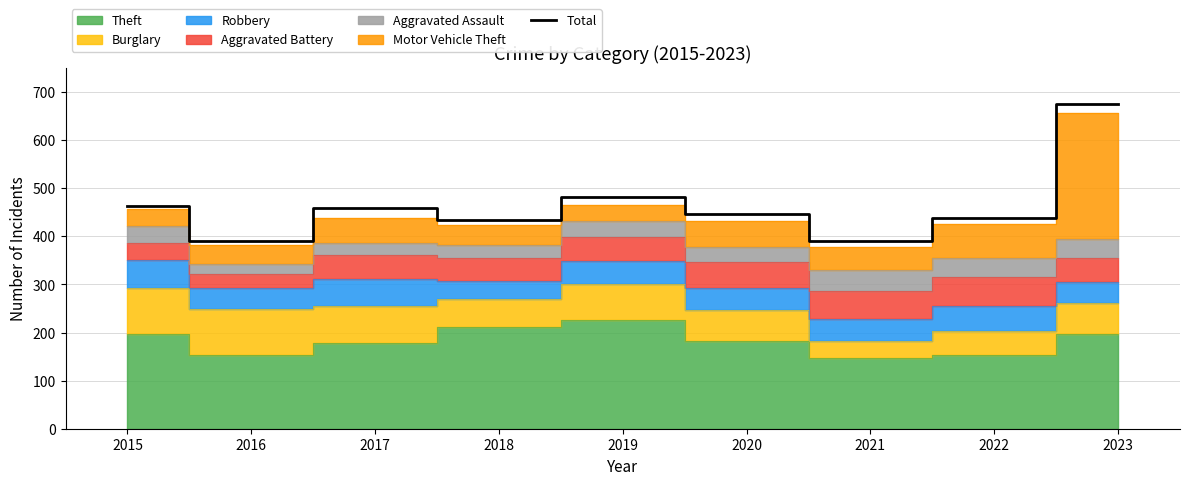

What is the sum of the values at 2020 and 2016?

837